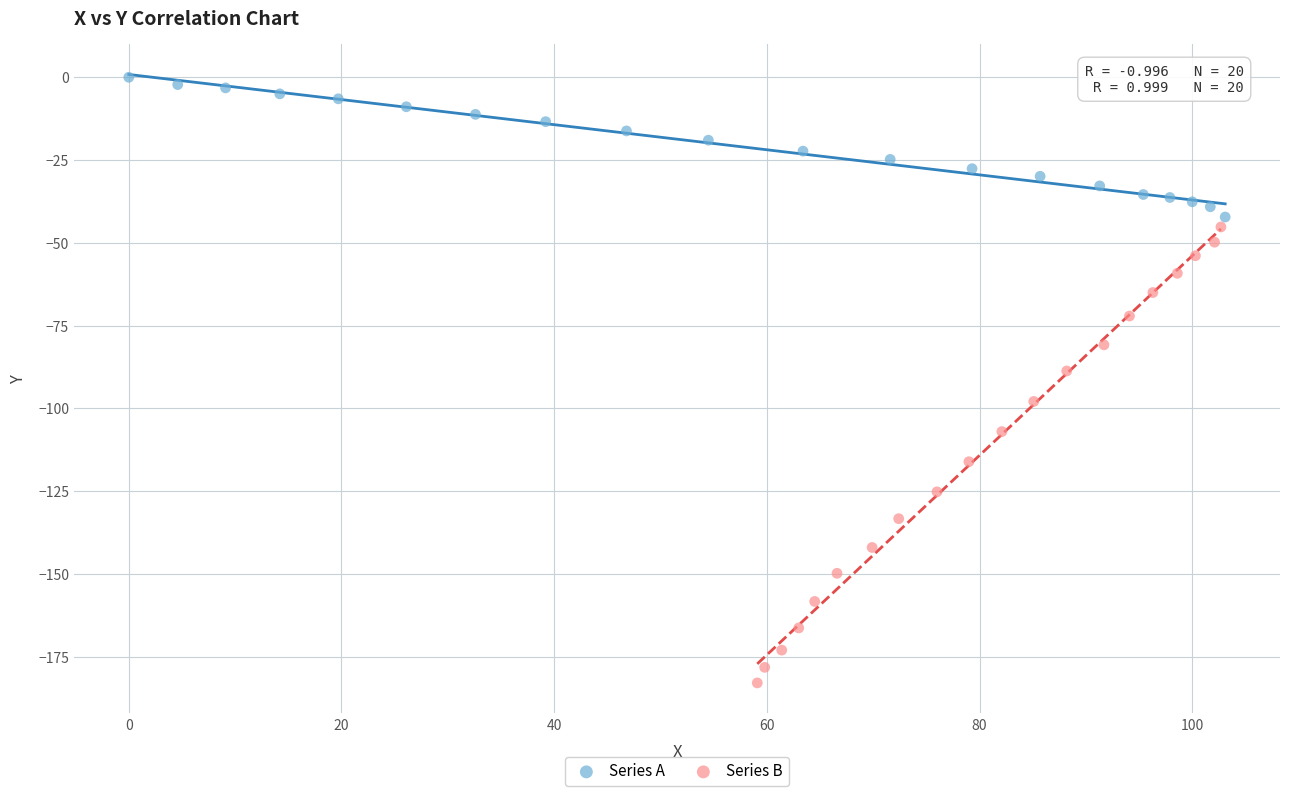

Which series reaches the maximum Y coordinate?

Series A